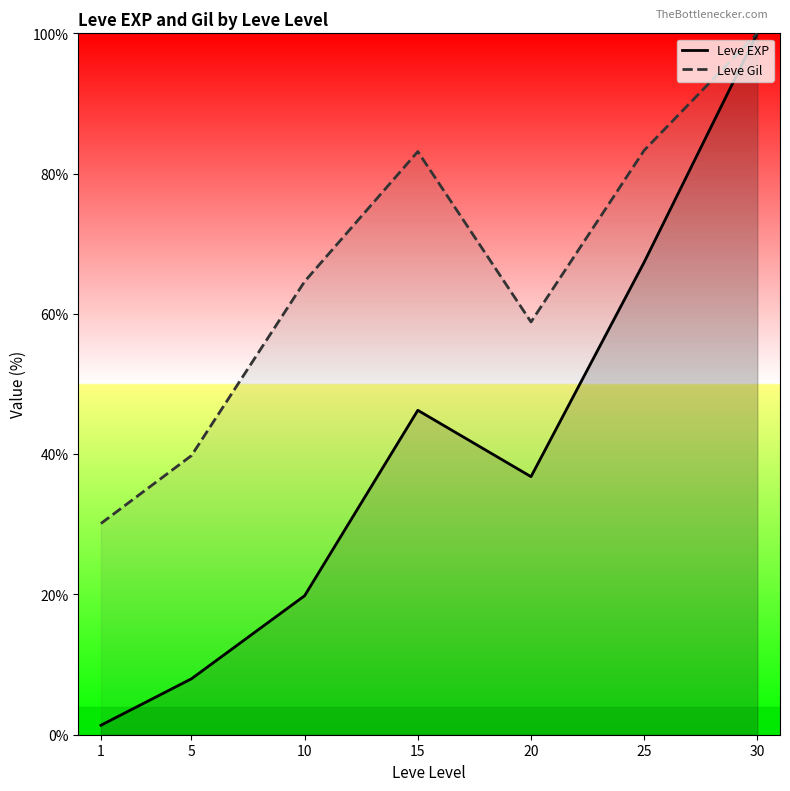

The value of Leve Gil at 10 is 29.2. True or false?

False